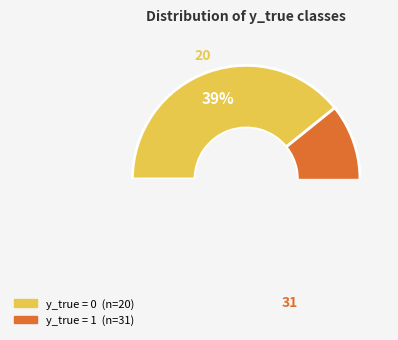

To the nearest percent, what is the difference between the y_true = 0 and y_true = 1 slice percentages?

22%